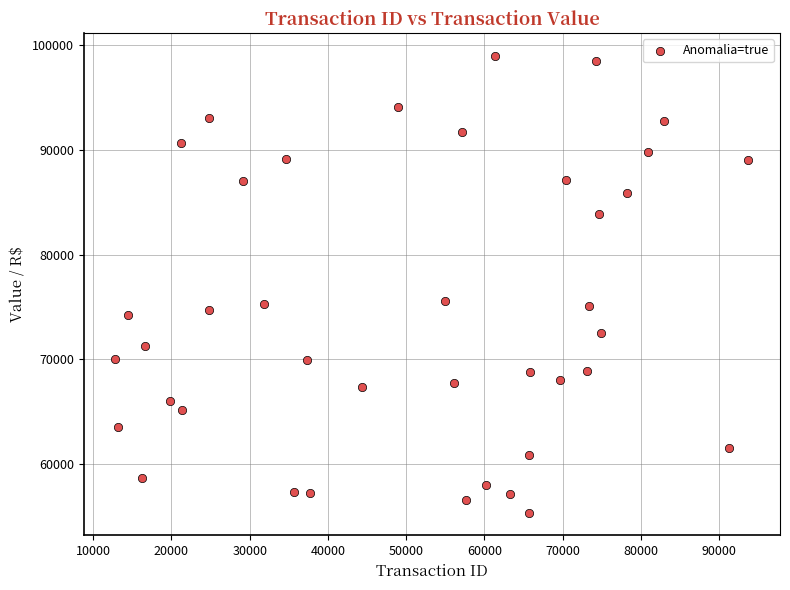

What is the range of X values (max minus min)?

80919.0